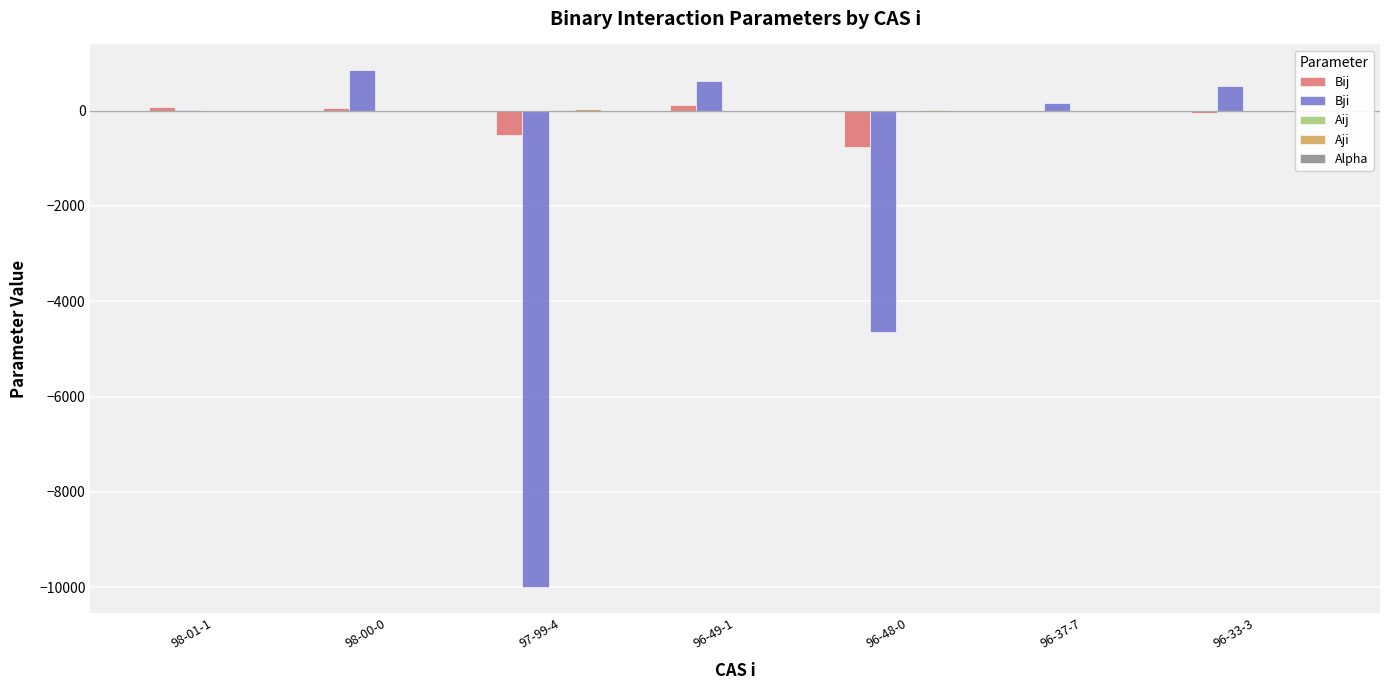

Read the Alpha value at 98-00-0.

0.3